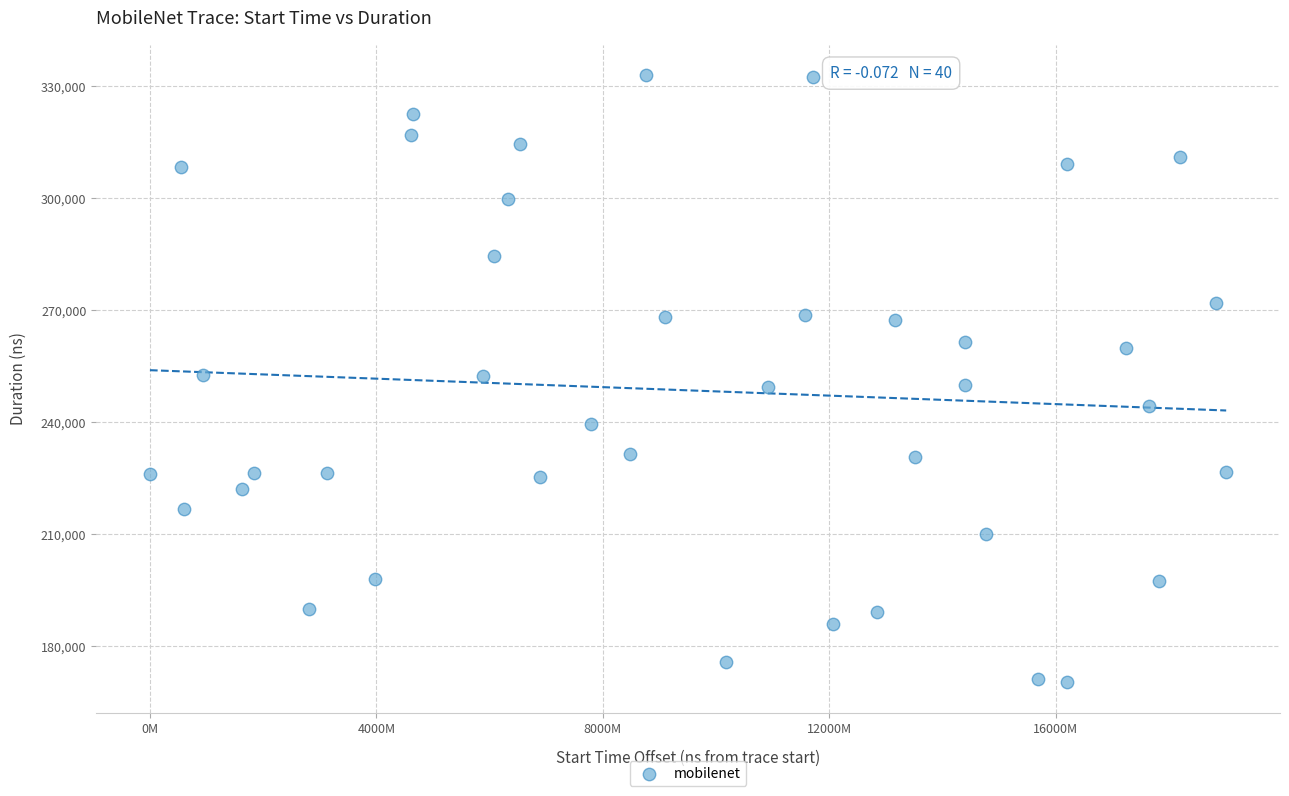

What is the range of Y values (max minus min)?

162776